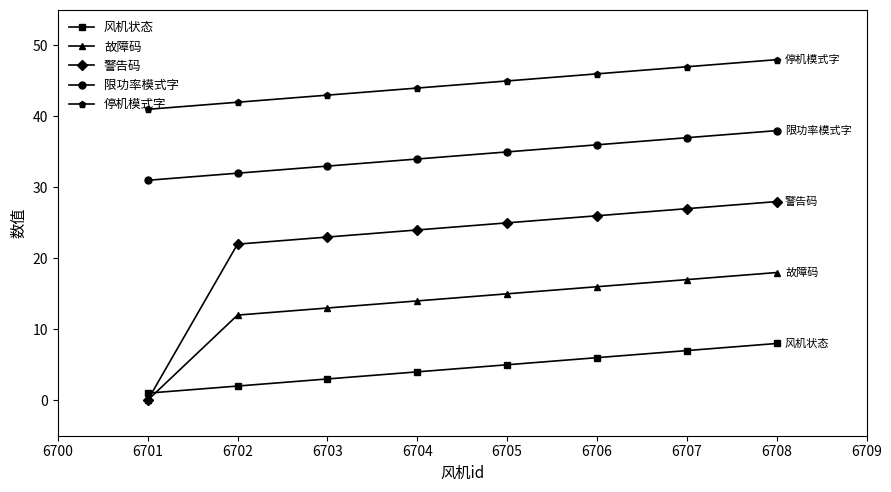

Does the chart have visible grid lines?

No